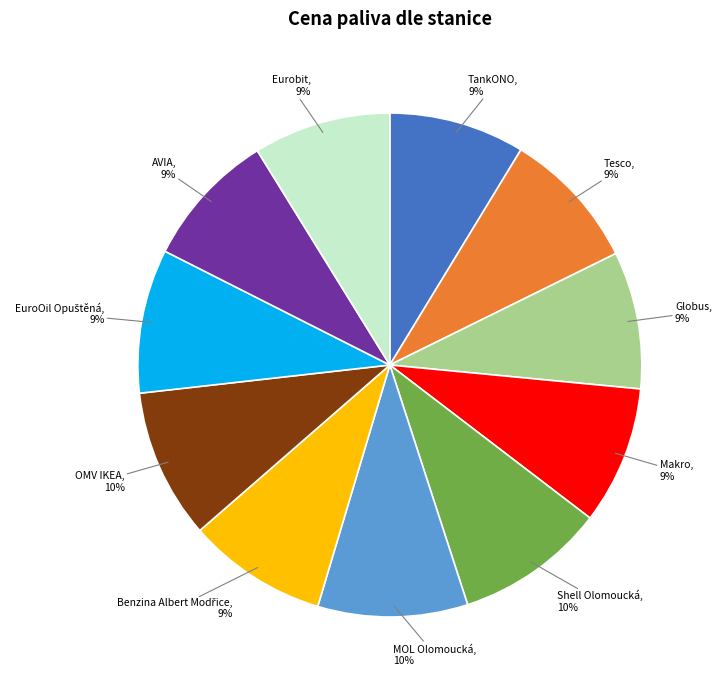

Does Makro represent more than half of the total?

No